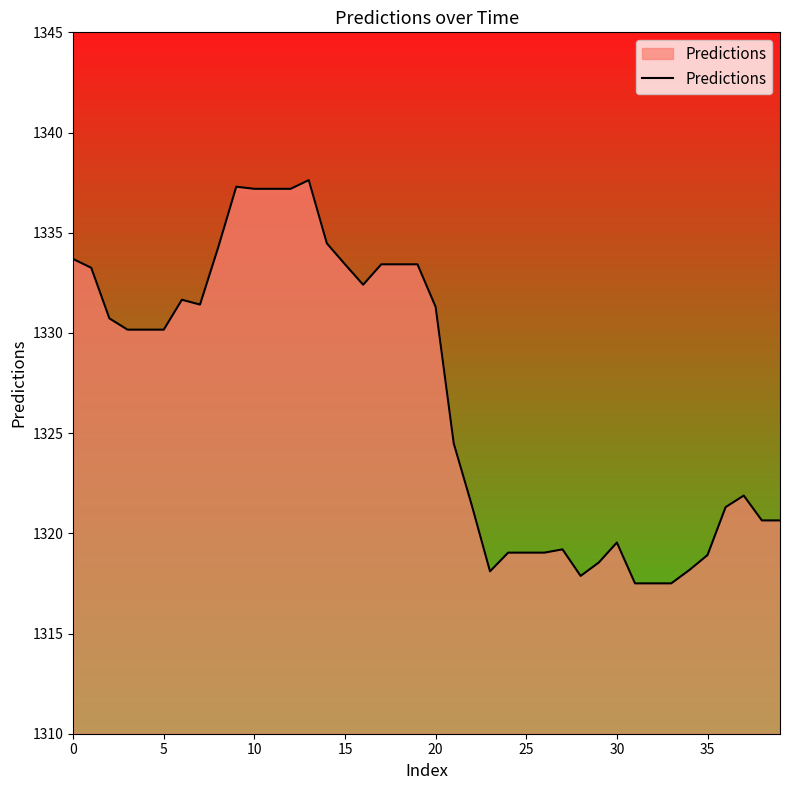

What is the greatest value displayed?

1337.6